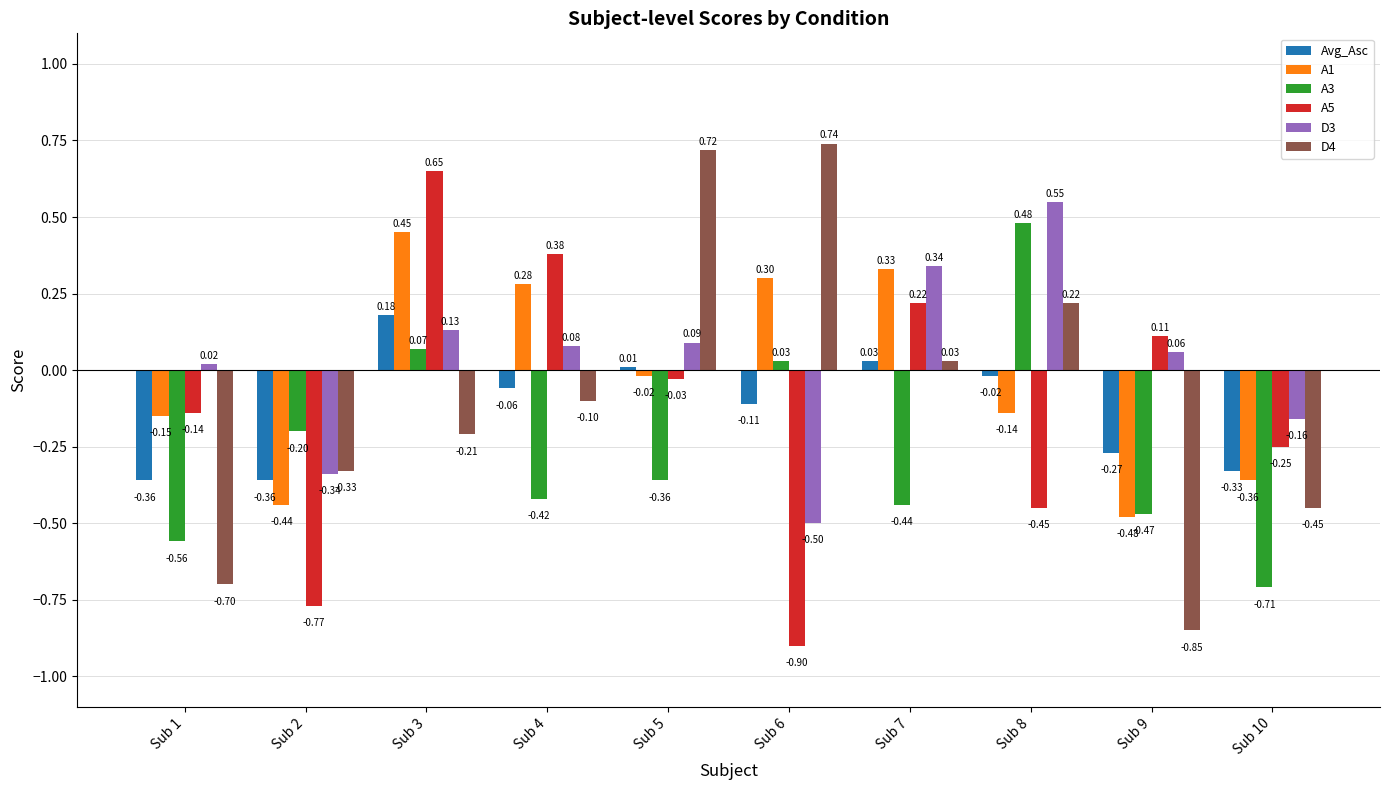

How many values in the D4 series exceed 0?

4